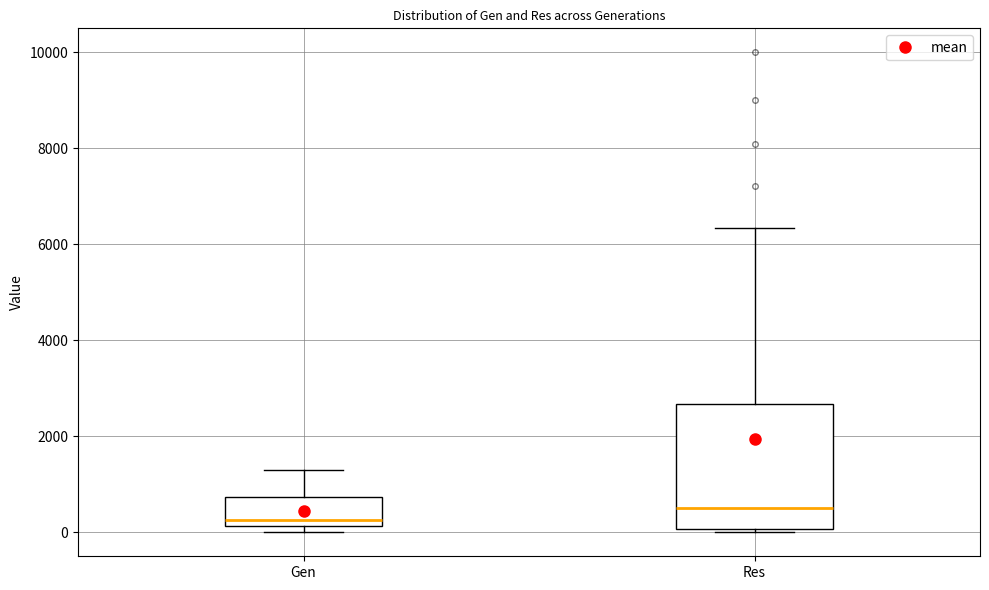

Reading left to right, read every box against the y-axis: the position of its median line, the range the box covers, and the ends of its whiskers. The values are not printed on the chart, so give them approximately, as read against the axis.

Gen: median 200 (just above the box's lower edge), box 200 to 800, whiskers 0 to 1200
Res: median 600, box 0 to 2600, whiskers 0 to 6400